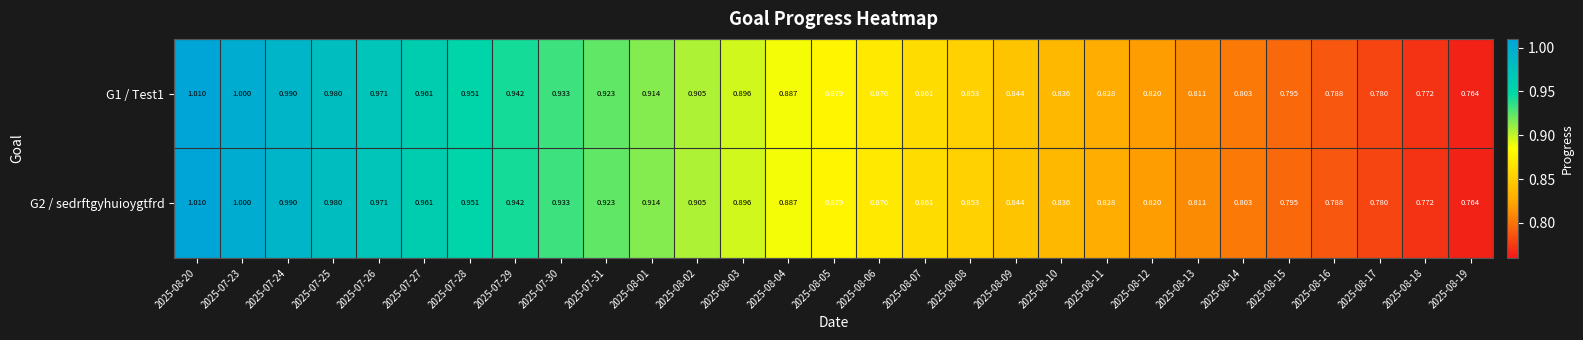

Is the value of G1 / Test1 at 2025-08-19 greater than the value of G2 / sedrftgyhuioygtfrd at 2025-07-30?

No